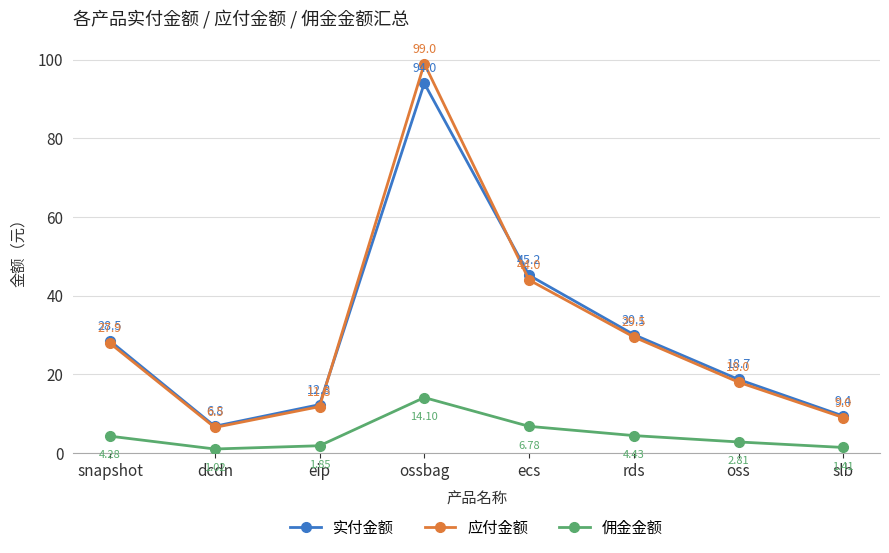

True or false: 佣金金额 and 应付金额 cross at least once.

False